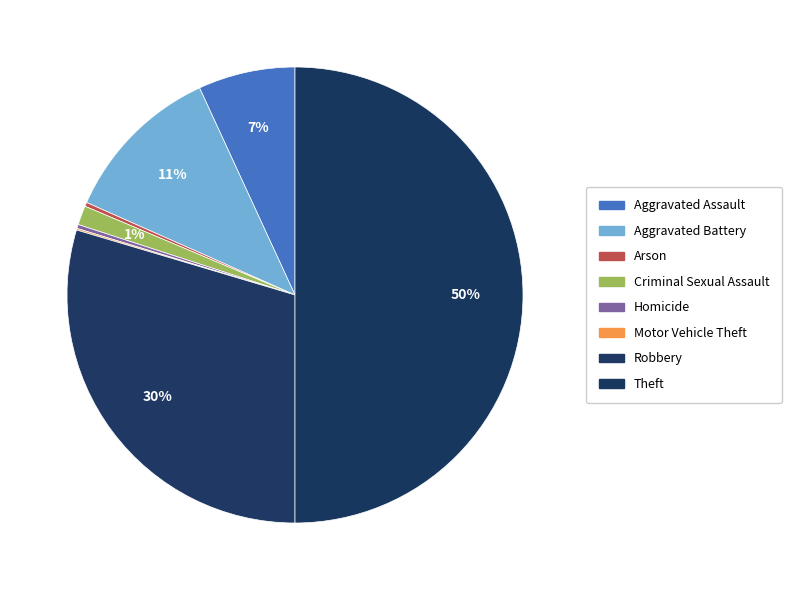

What percentage is NOT represented by Criminal Sexual Assault?

98.6%